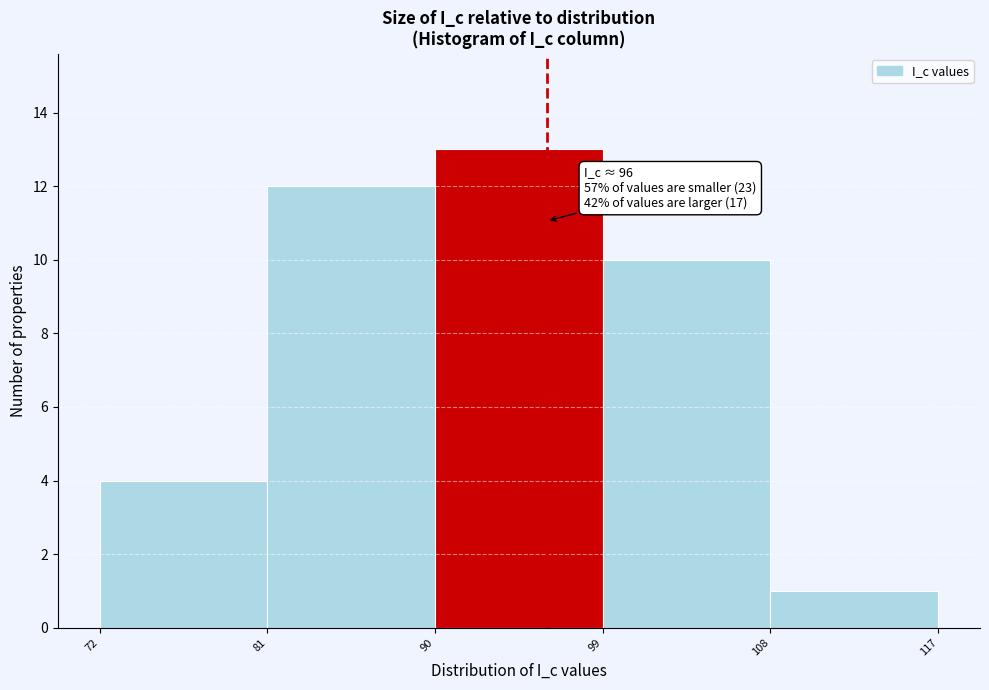

Over which range of the x-axis is the bar tallest?

90 to 99